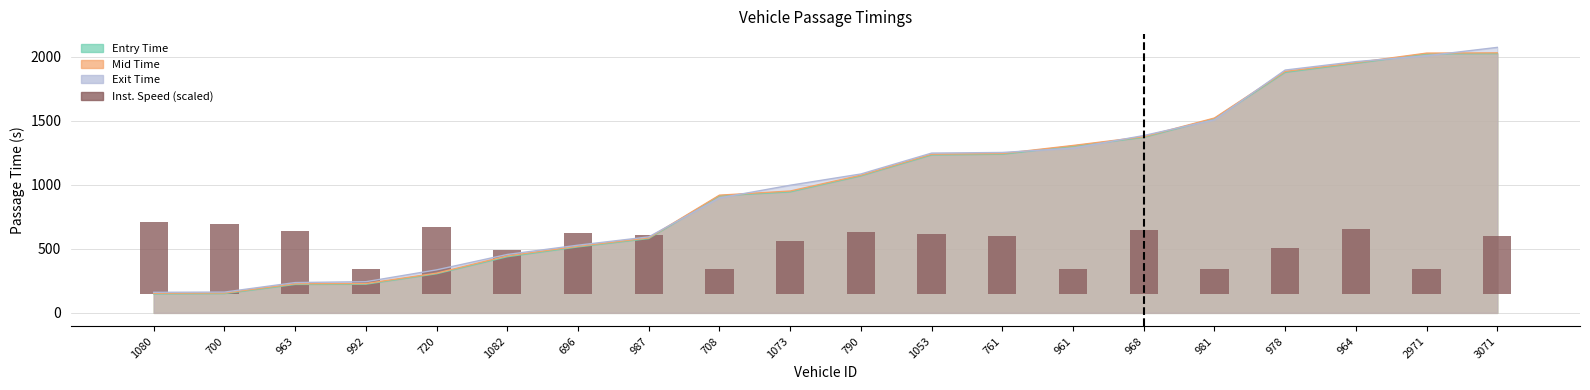

Reading right to left, extract all data points from this chart.

449.8	197.1	503.4	359.9	197.1	496.3	197.1	454.5	467.1	484.9	409.6	197.1	458.9	473.0	343.7	524.3	197.1	490.4	549.1	562.9